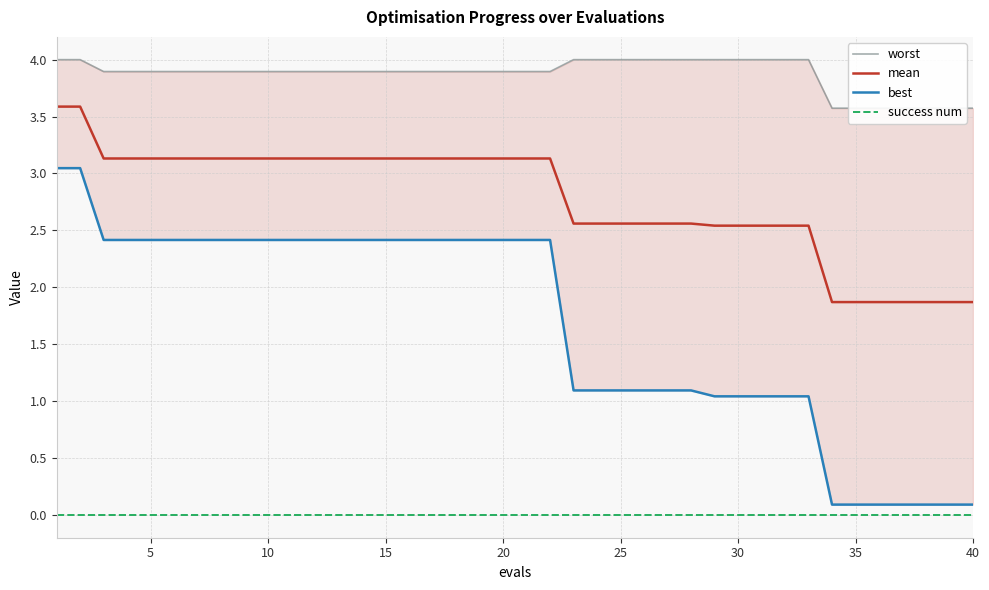

Rank the series by their average value, from highest to lowest.

worst, mean, best, success num